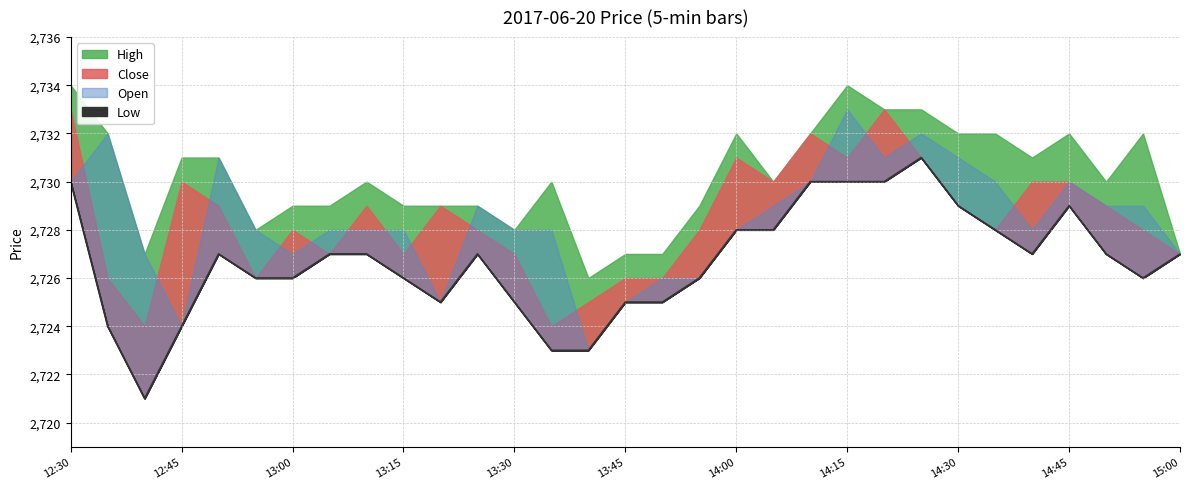

True or false: High has more than 0 points higher than both neighbors.

True